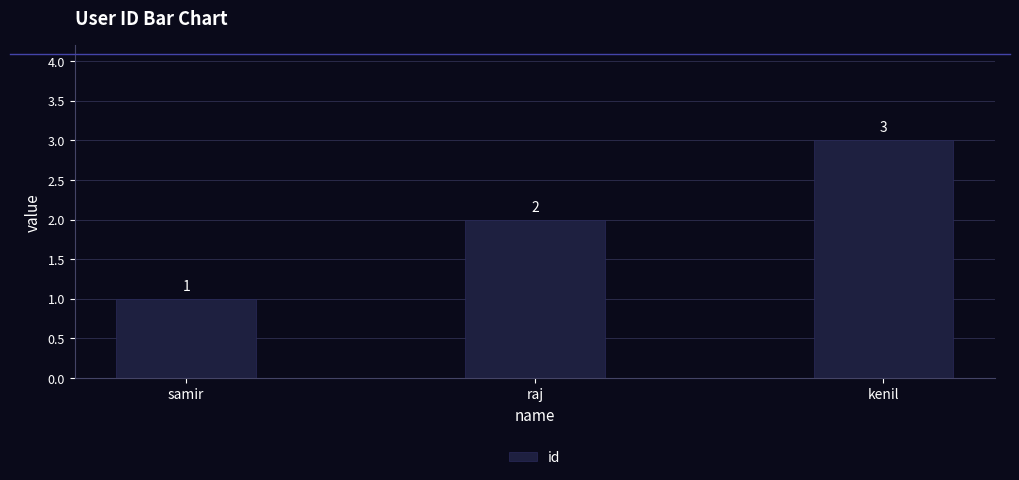

How many bars are there in total?

3